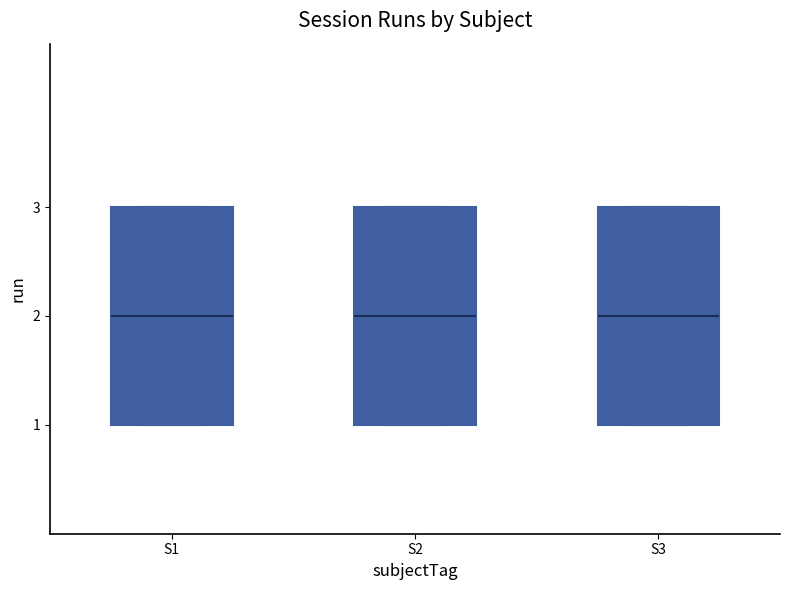

Reading left to right, transcribe this box plot: for each box, give where its median line is, the range the box spans, and where its two whiskers end, as read against the y-axis. The values are not printed on the chart, so give them approximately, as read against the axis.

S1: median 2, box 1 to 3, whiskers 1 to 3
S2: median 2, box 1 to 3, whiskers 1 to 3
S3: median 2, box 1 to 3, whiskers 1 to 3